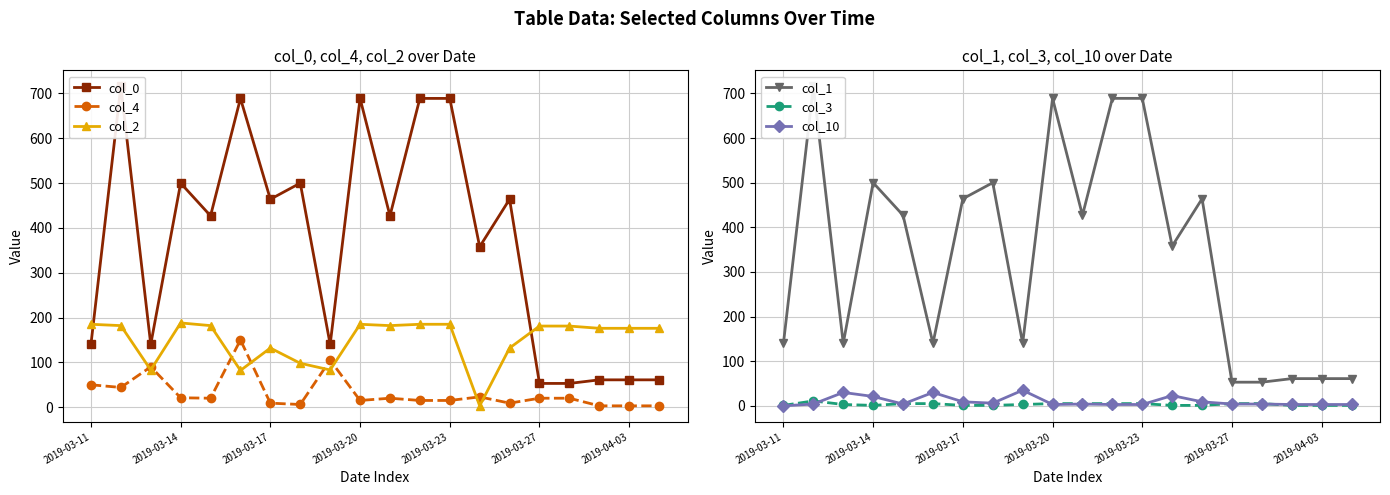

What are all the series names shown in the legend?

col_0, col_4, col_2, col_1, col_3, col_10